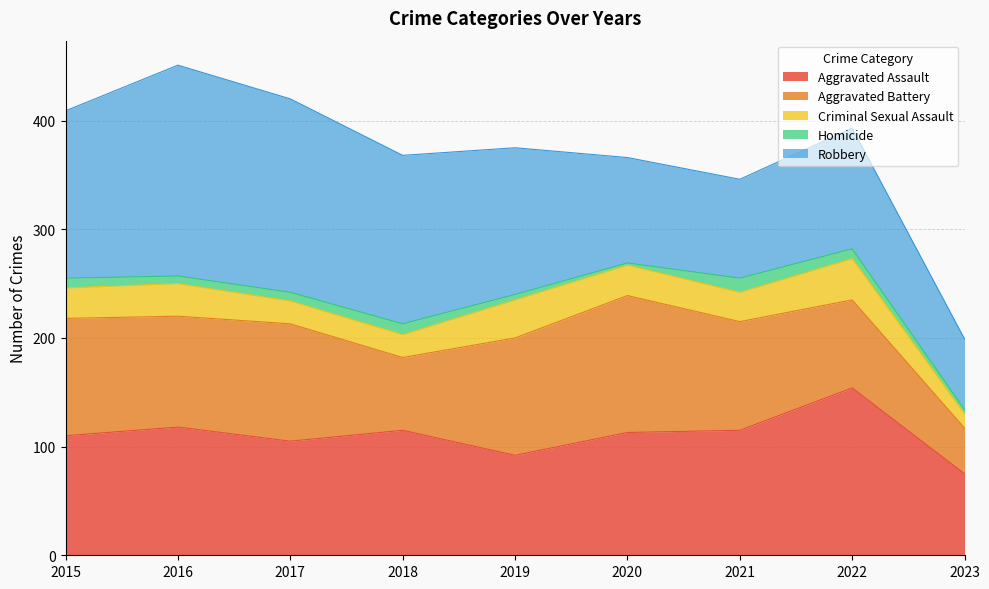

What is the smallest value displayed?

2